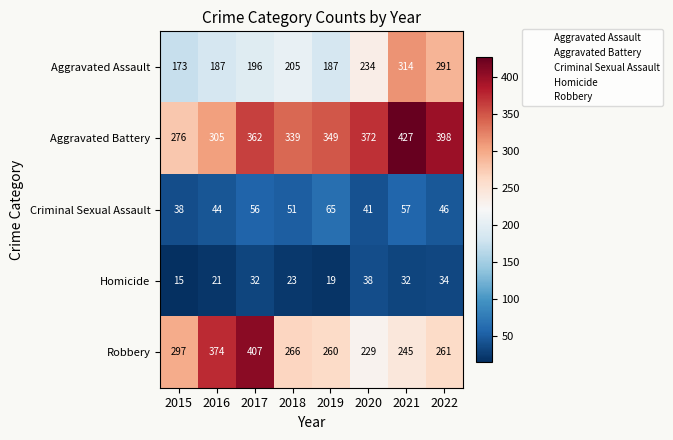

What is the total value across all series at 2015?

799